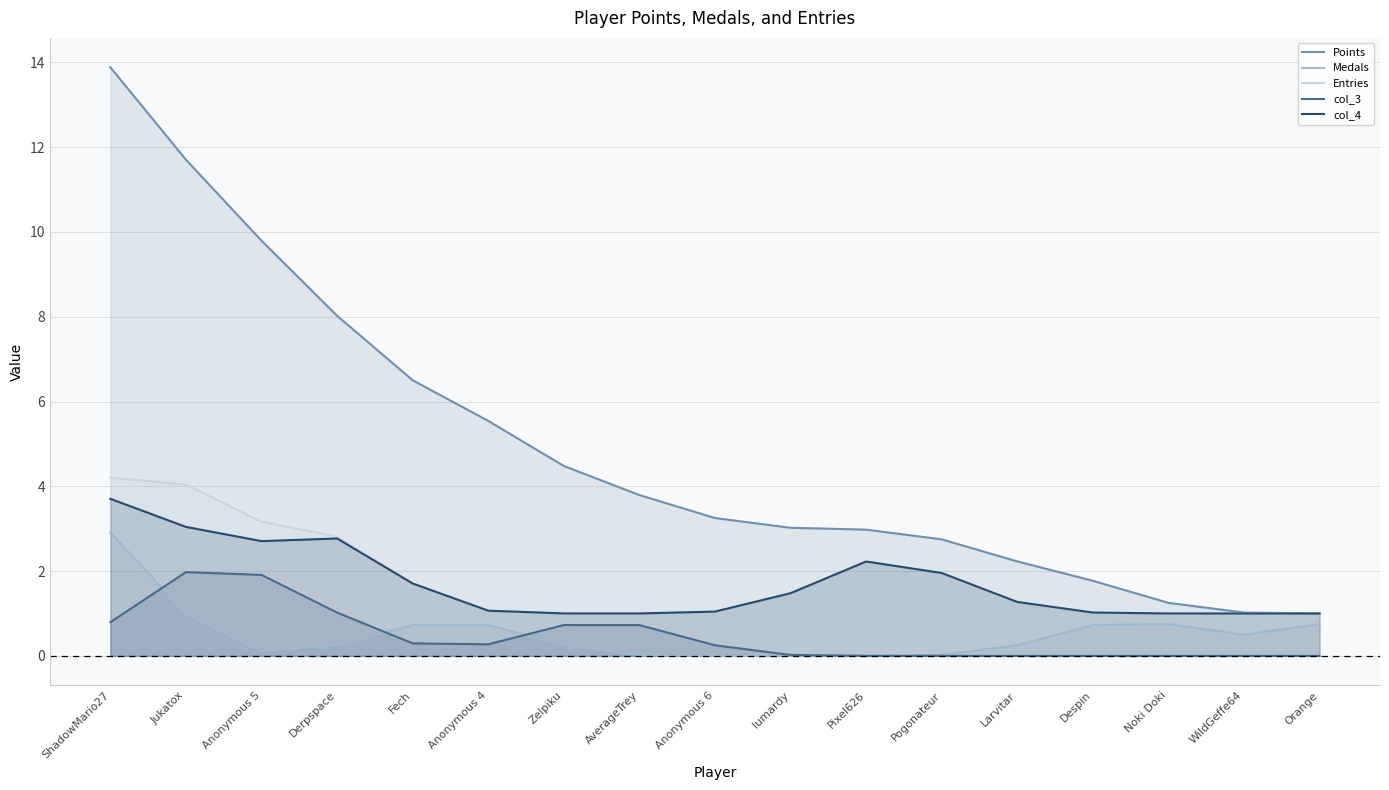

What value does the col_4 series have at Pixel626?

2.2